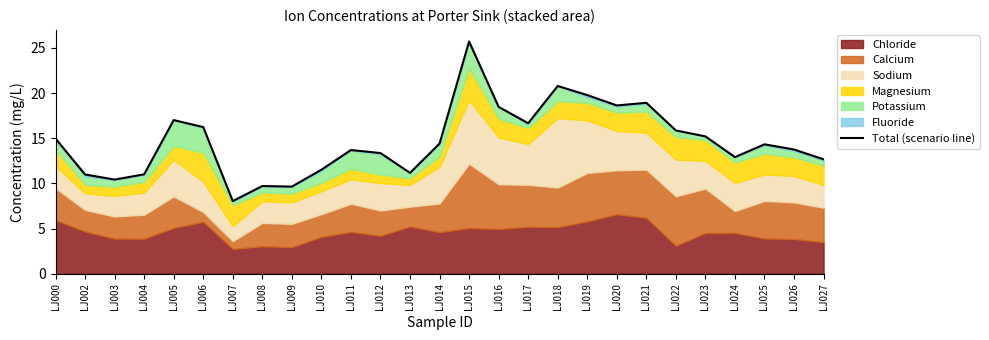

What is the difference between the maximum and minimum values?

17.7